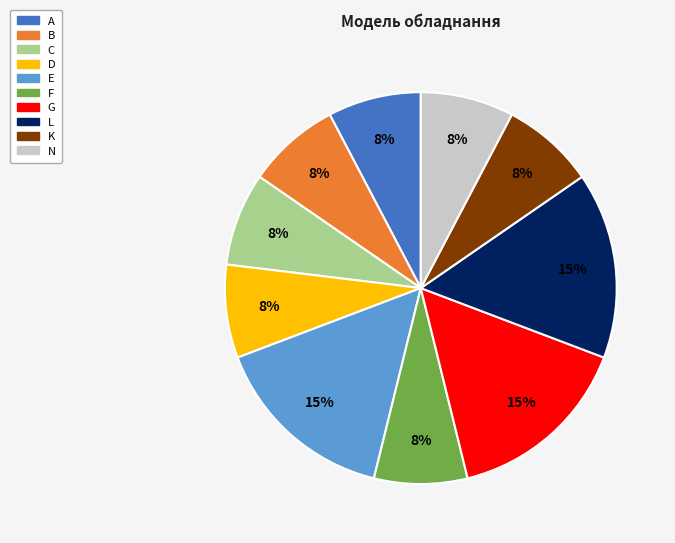

Between G and N, which is larger?

G